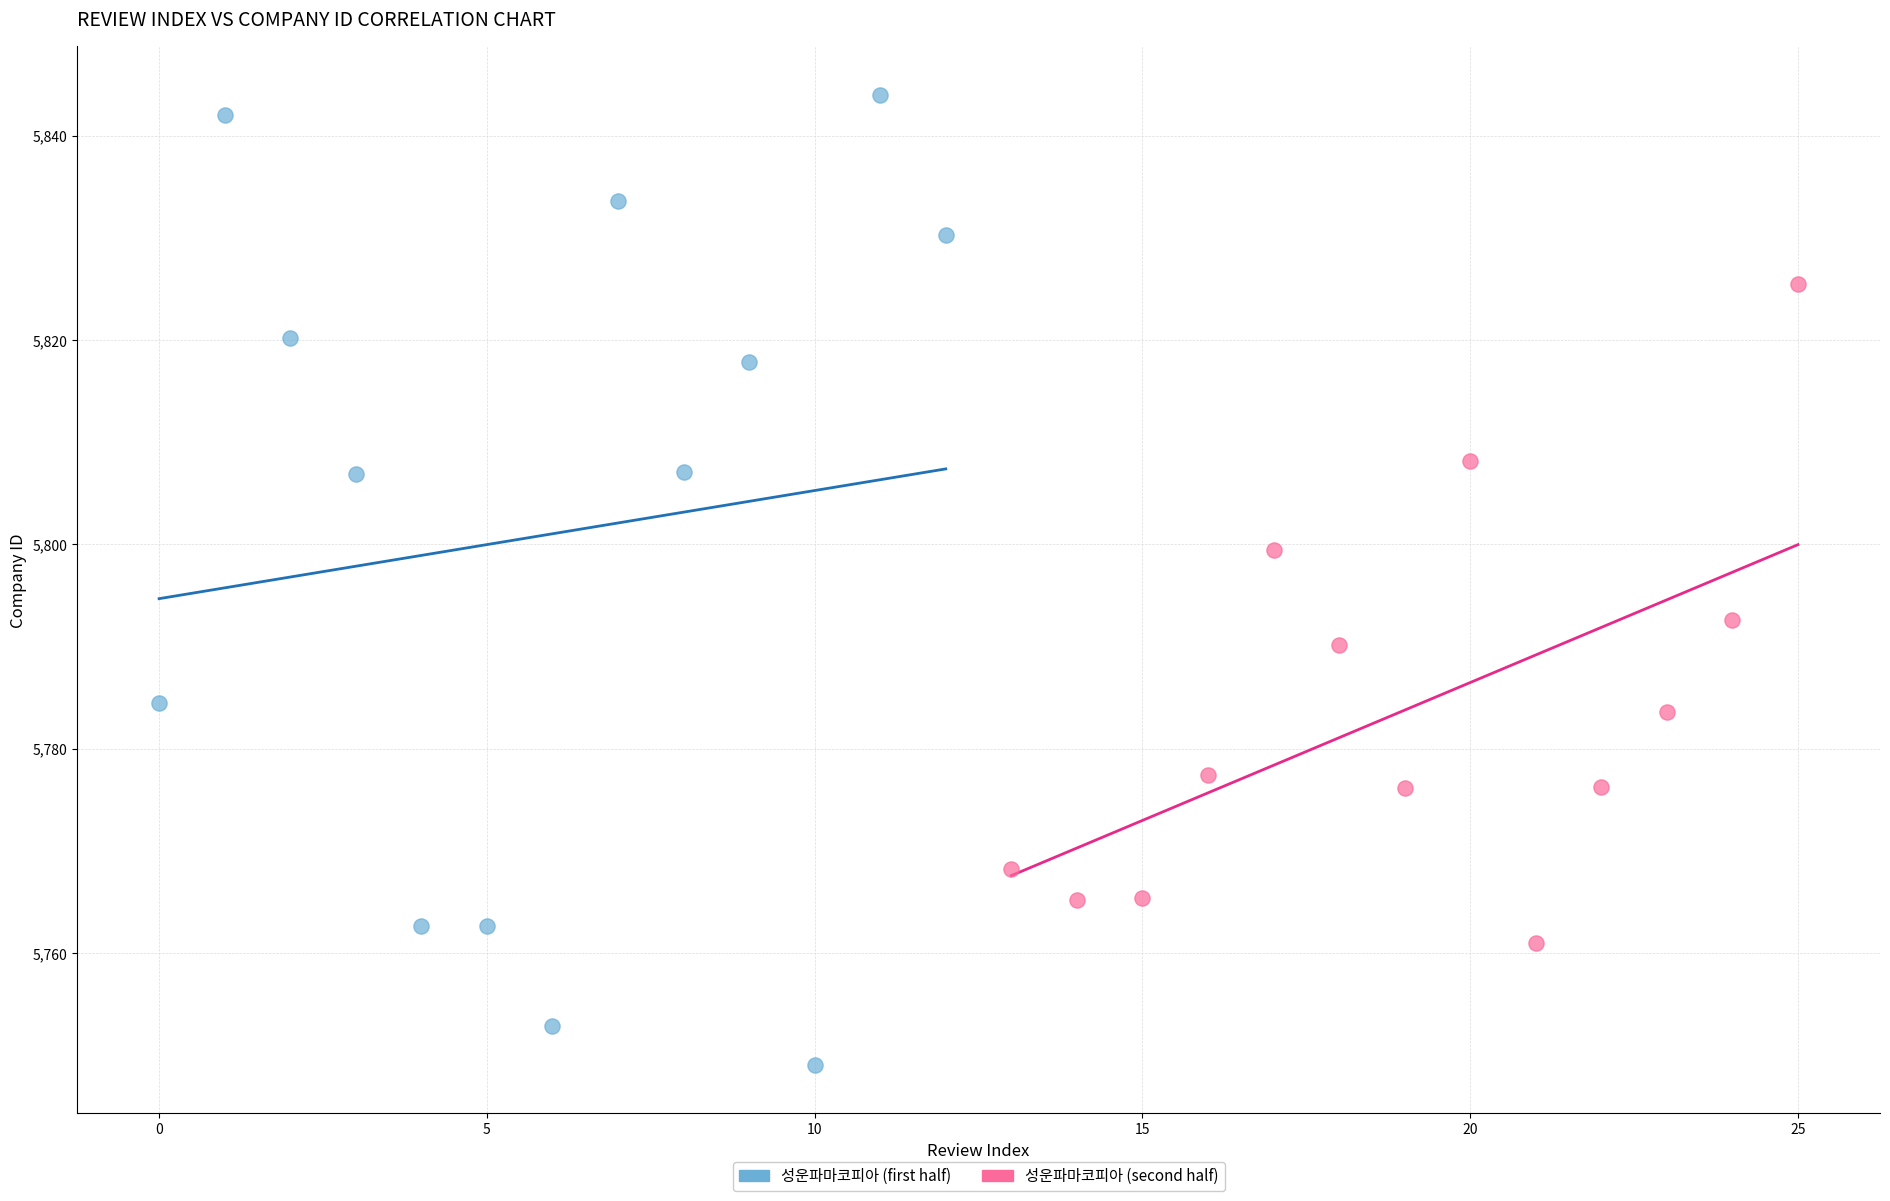

Which series reaches the minimum Y coordinate?

성운파마코피아 (first half)